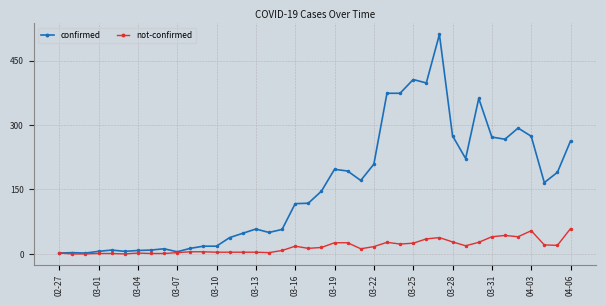

Which series has the largest range (max minus min)?

confirmed